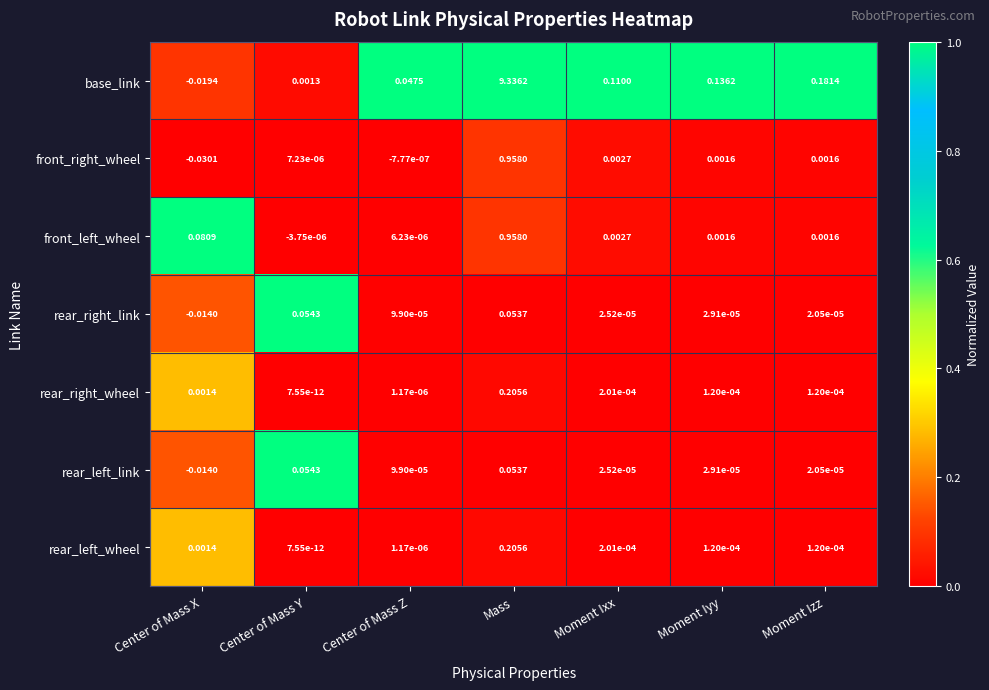

Which series changed the most between Center of Mass Y and Moment Iyy?

base_link